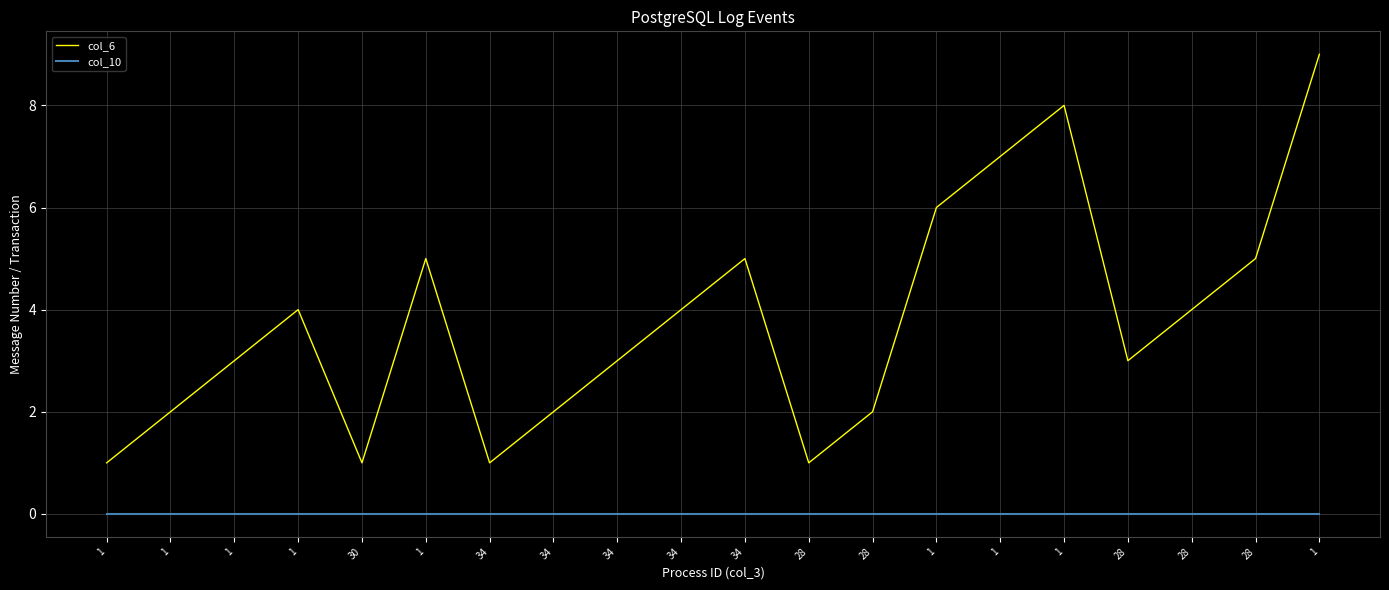

Between 1 and 28, which series saw the biggest shift?

col_6